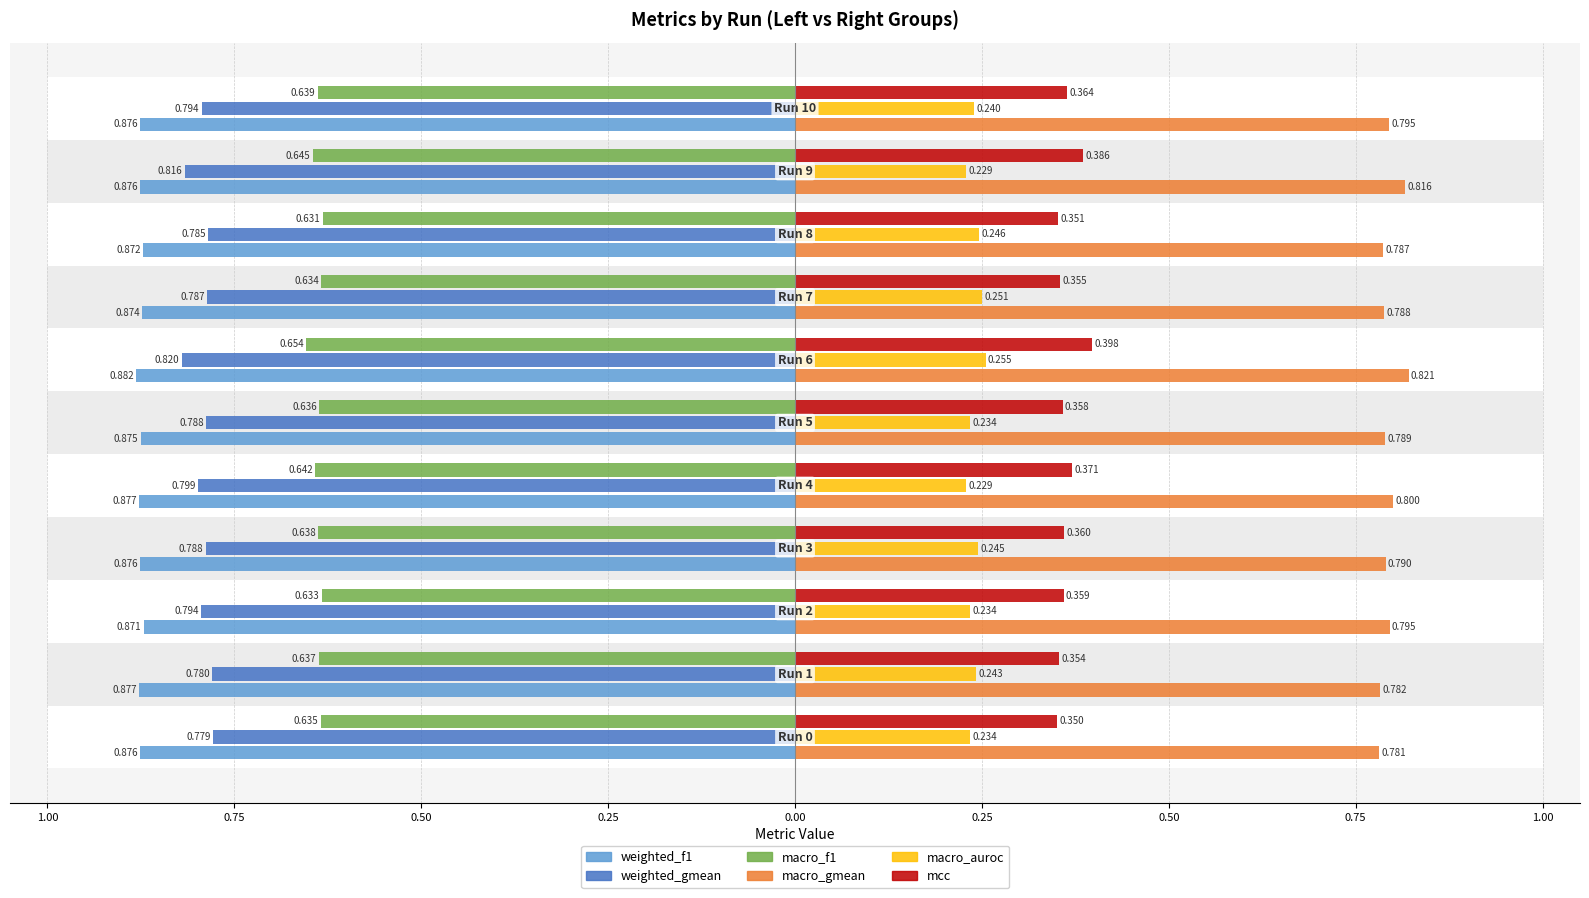

How many bars are there in total?

66